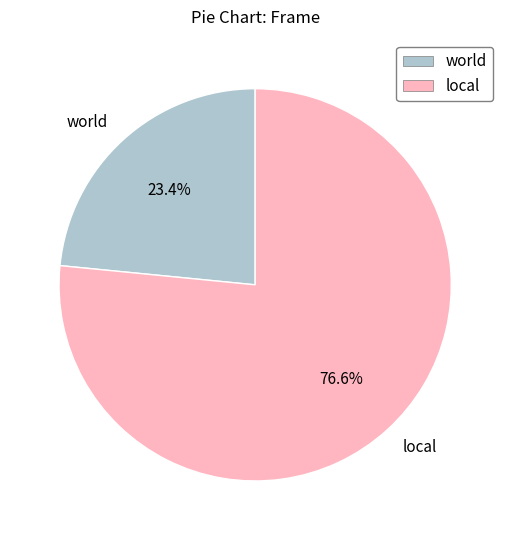

To the nearest percent, what is the combined percentage of local and world?

100%